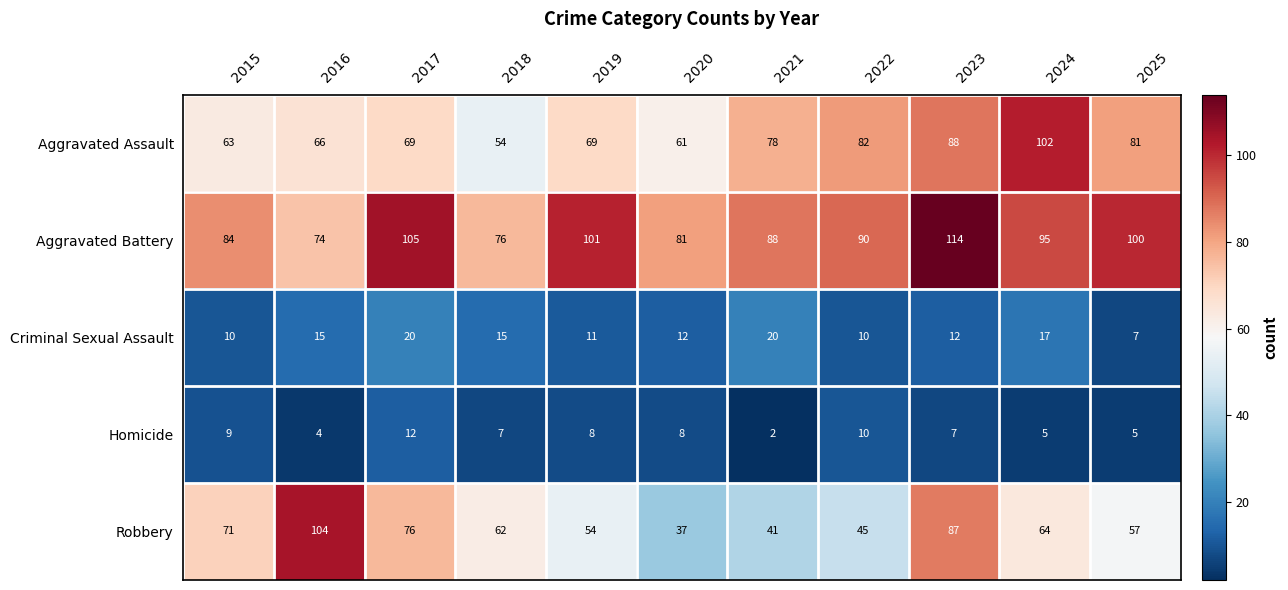

Which series has the largest total across all categories?

Aggravated Battery